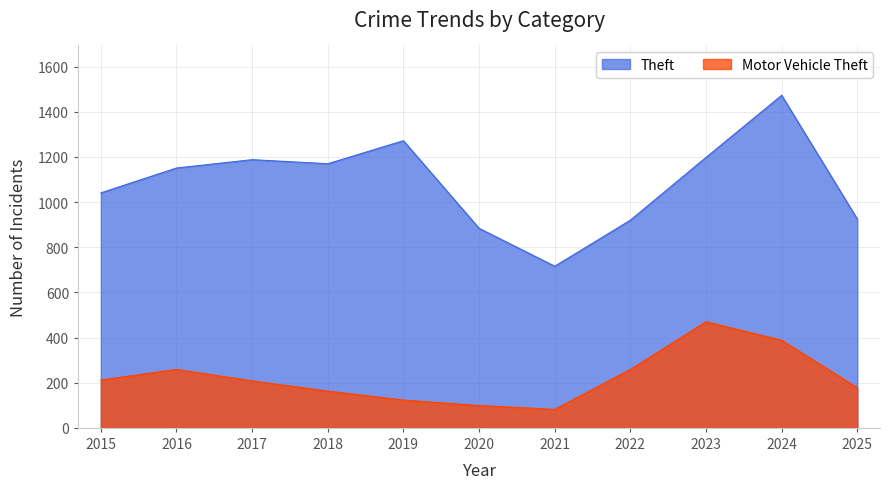

The value of Motor Vehicle Theft at 2023 is 470. True or false?

True